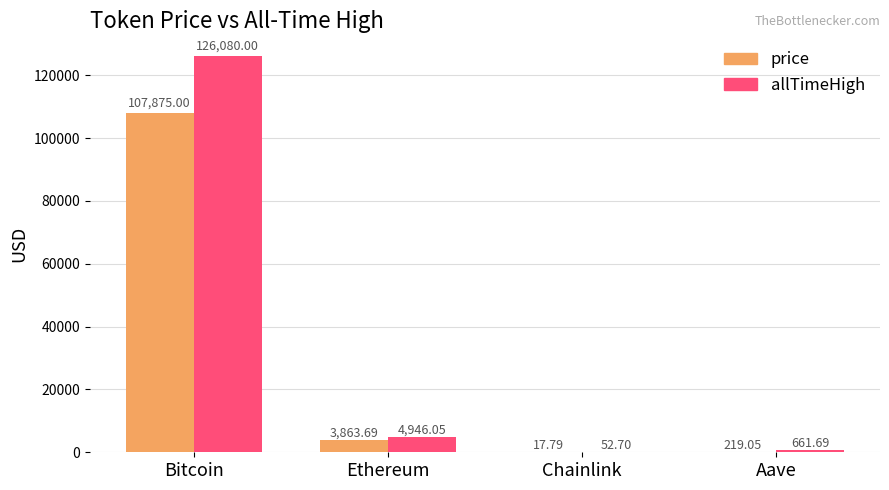

Where does the allTimeHigh series first go above 4946?

Bitcoin